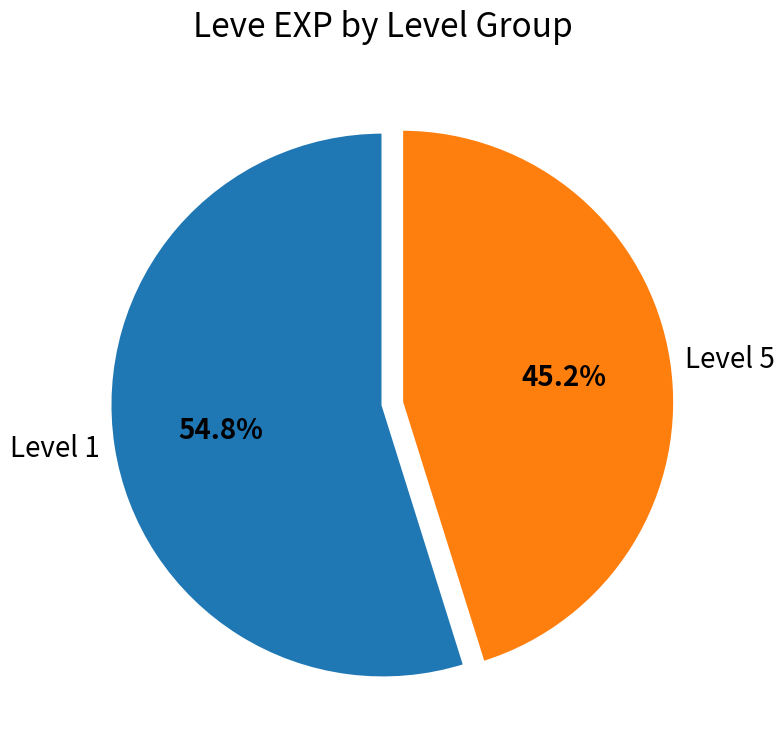

How many slices are in this pie chart?

2